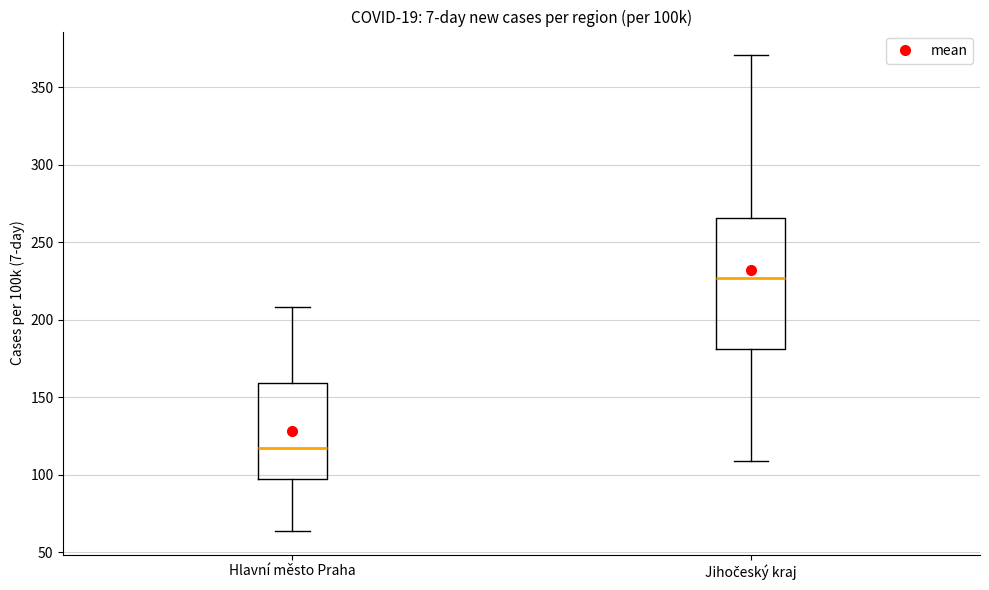

Reading left to right, transcribe this box plot: for each box, give where its median line is, the range the box spans, and where its two whiskers end, as read against the y-axis. The values are not printed on the chart, so give them approximately, as read against the axis.

Hlavní město Praha: median 115, box 95 to 160, whiskers 65 to 210
Jihočeský kraj: median 225, box 180 to 265, whiskers 110 to 370